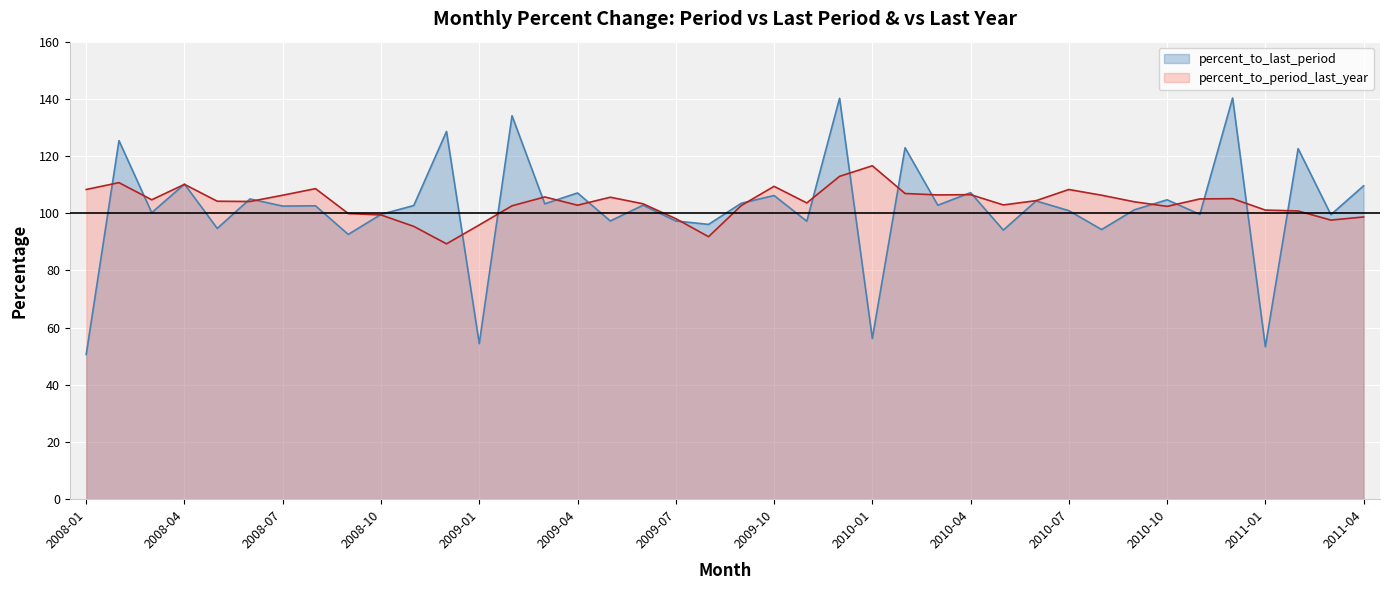

What are all the series names shown in the legend?

percent_to_last_period, percent_to_period_last_year